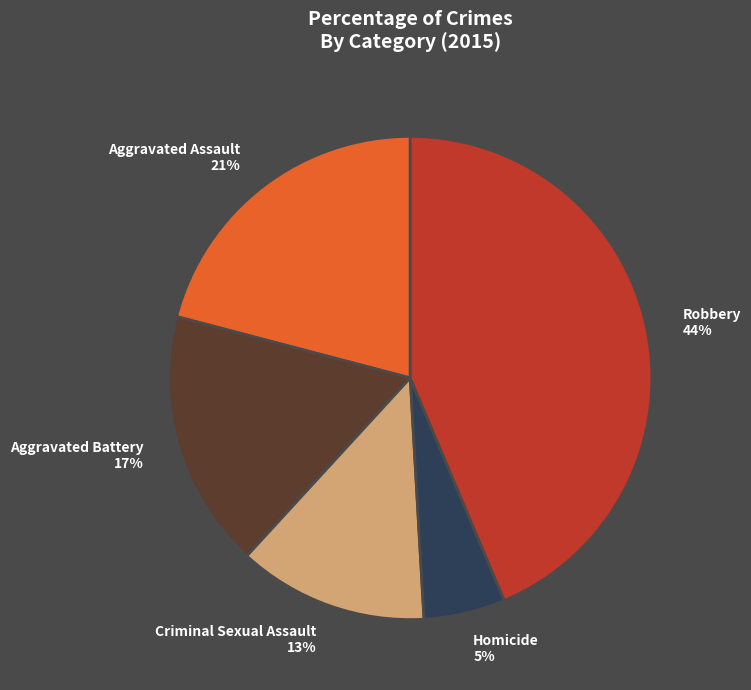

Between Criminal Sexual Assault 13% and Homicide 5%, which is larger?

Criminal Sexual Assault 13%